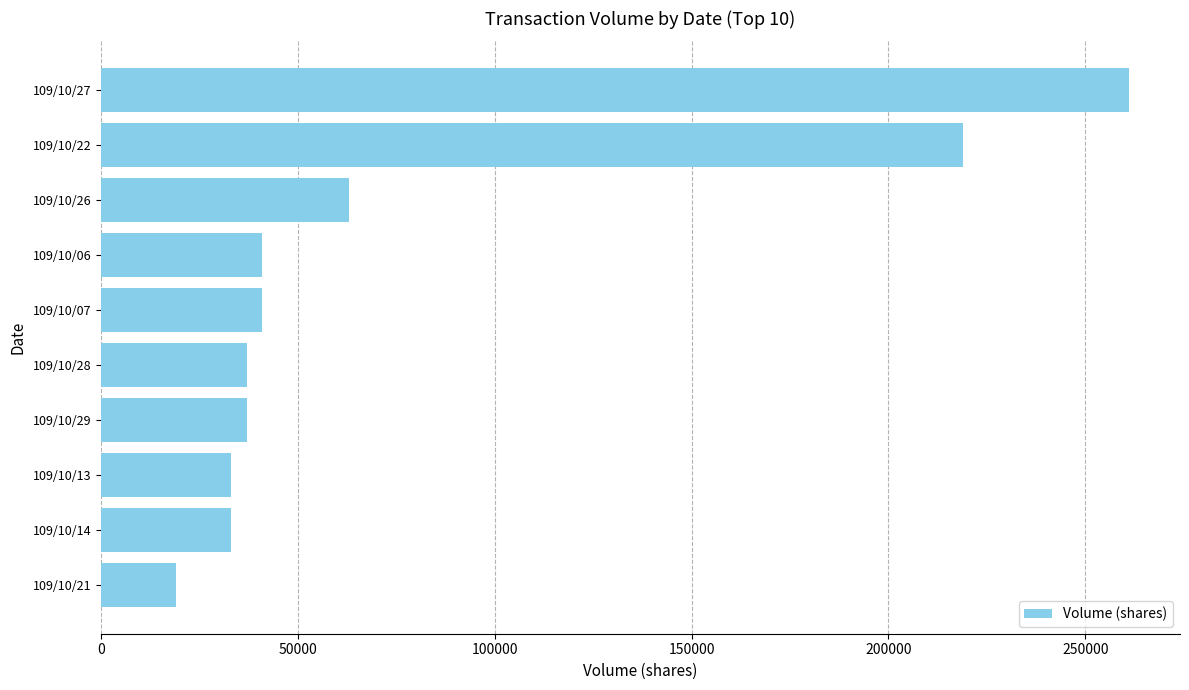

What is the change in value from 109/10/29 to 109/10/27?

+224000